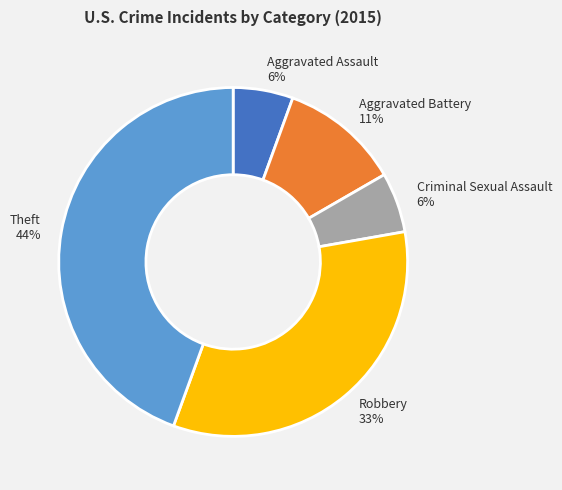

Does Criminal Sexual Assault represent more than half of the total?

No